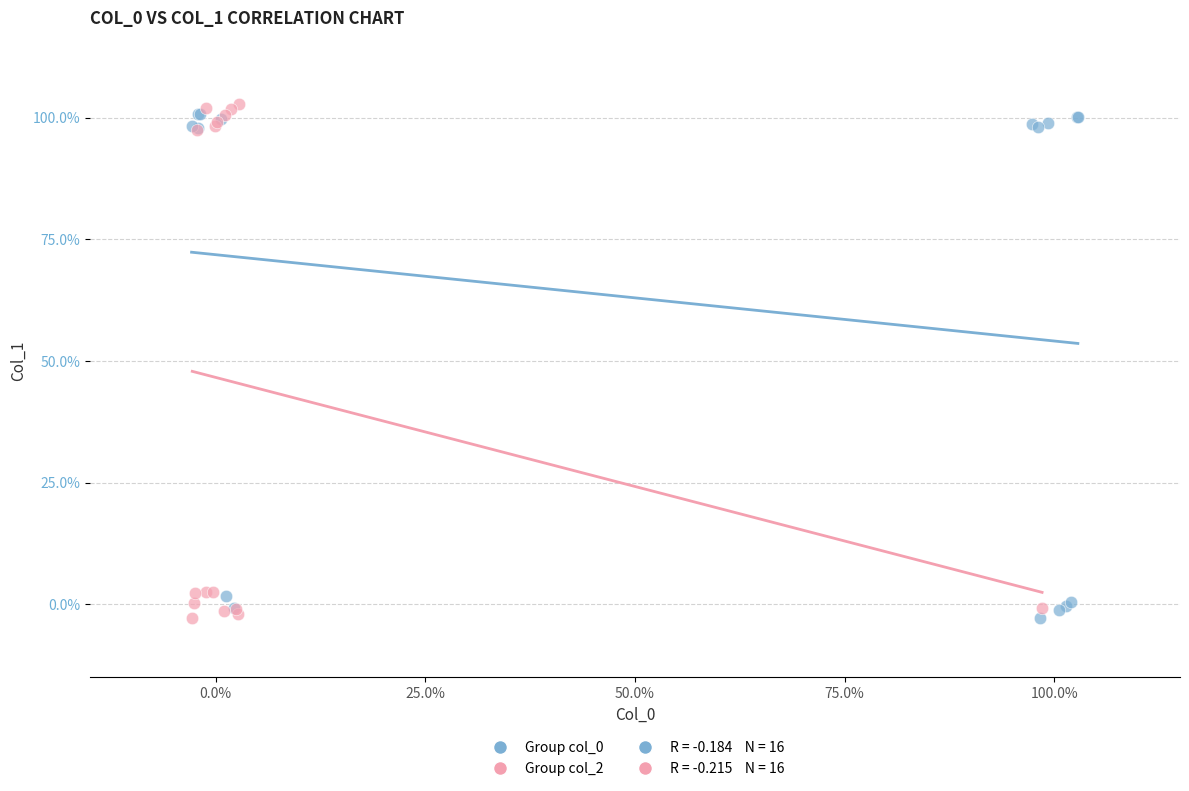

Which series has the widest spread of Y values?

Group col_2